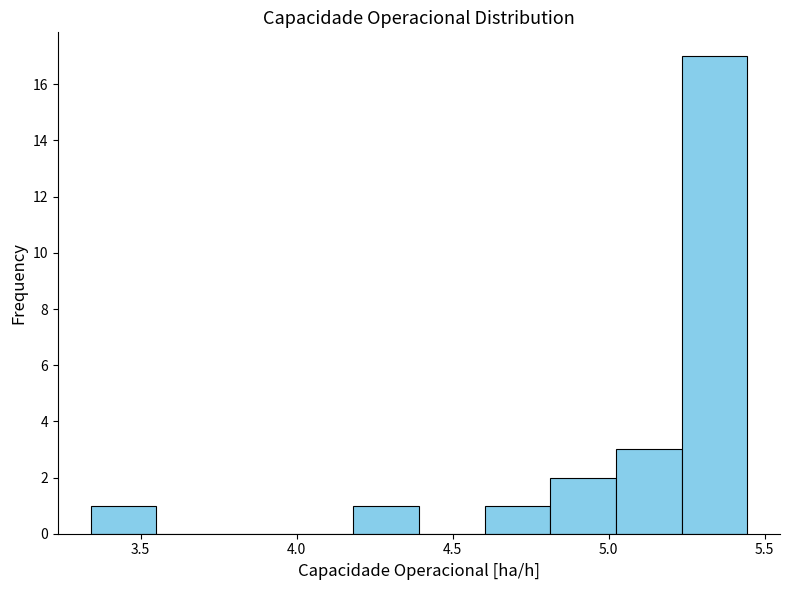

Over which range of the x-axis is the bar tallest?

5.25 to 5.45